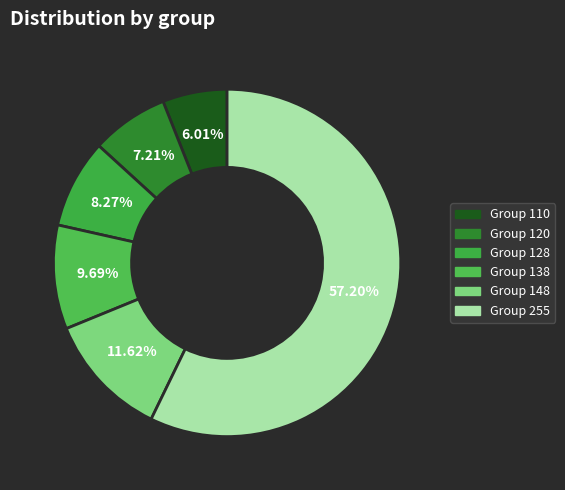

Count the number of slices in the pie.

6